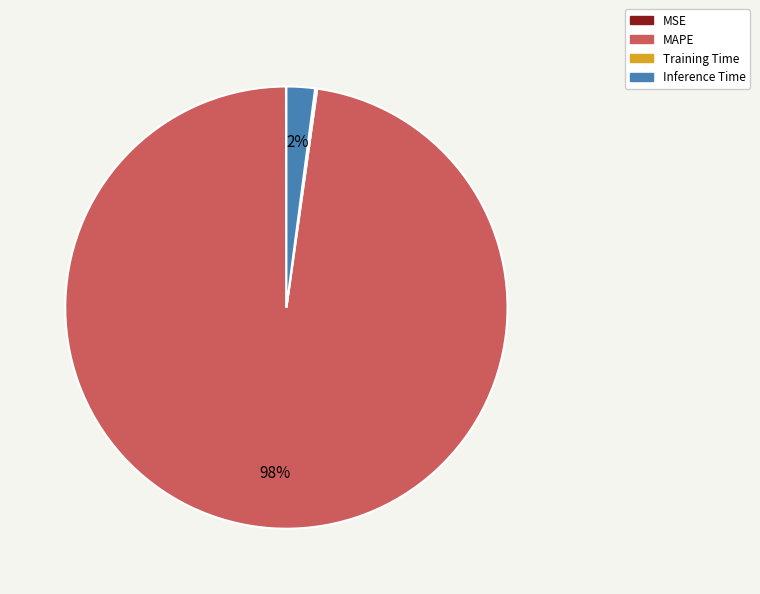

What is the largest slice in the pie chart?

MAPE